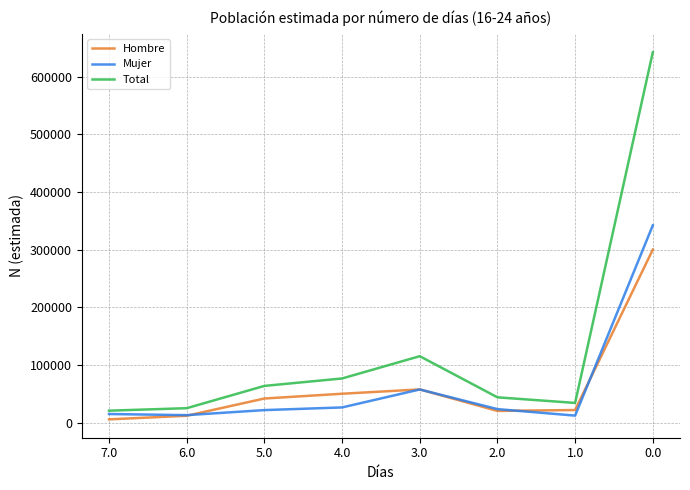

What are all the series names shown in the legend?

Hombre, Mujer, Total